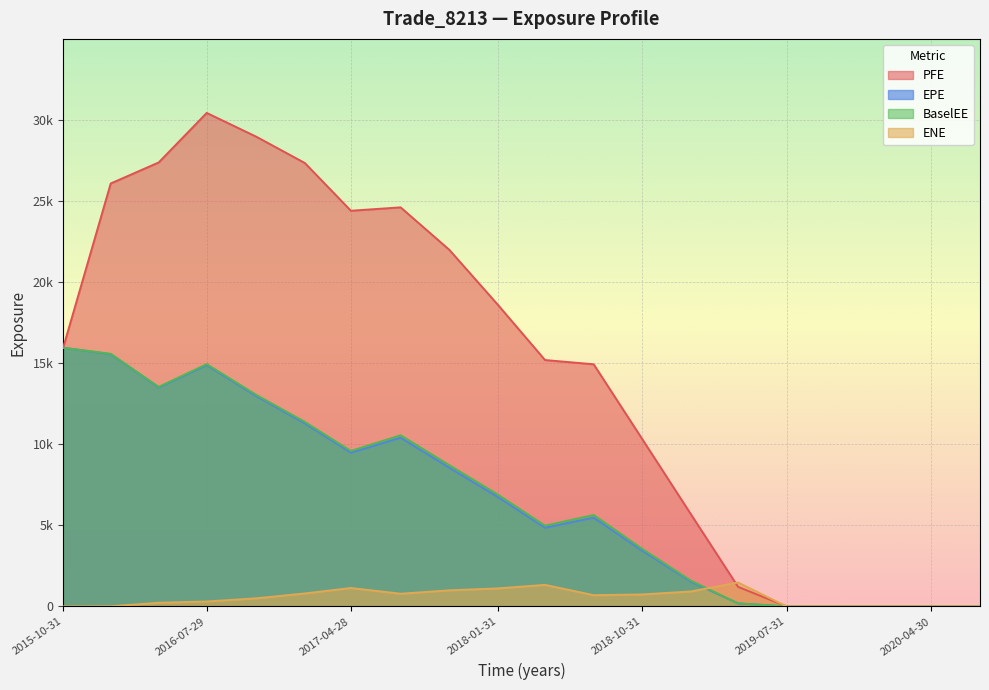

What position from the right is 2015-10-31?

20